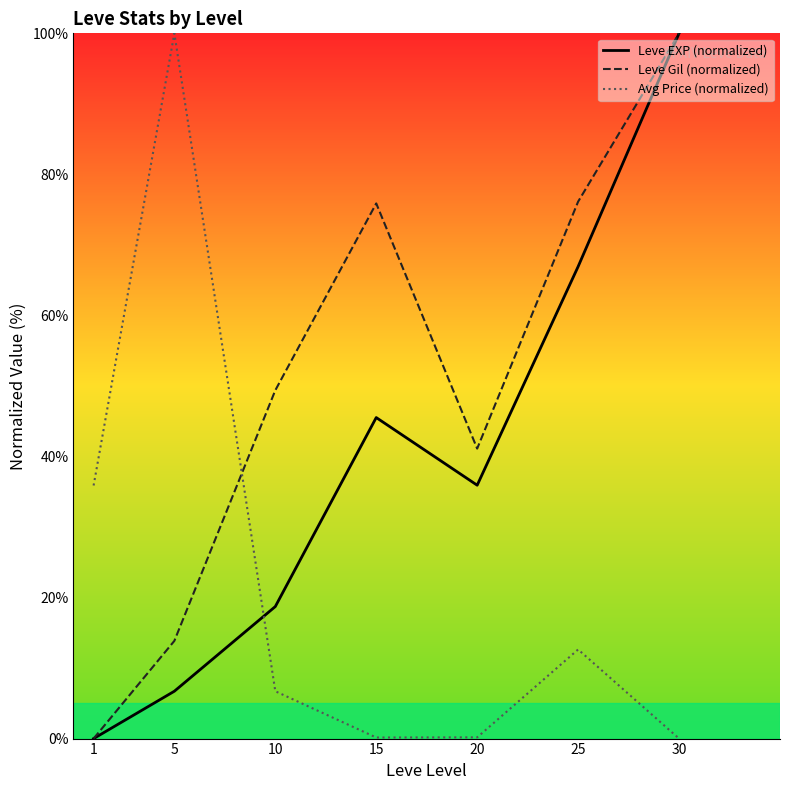

What are all the series names shown in the legend?

Leve EXP (normalized), Leve Gil (normalized), Avg Price (normalized)